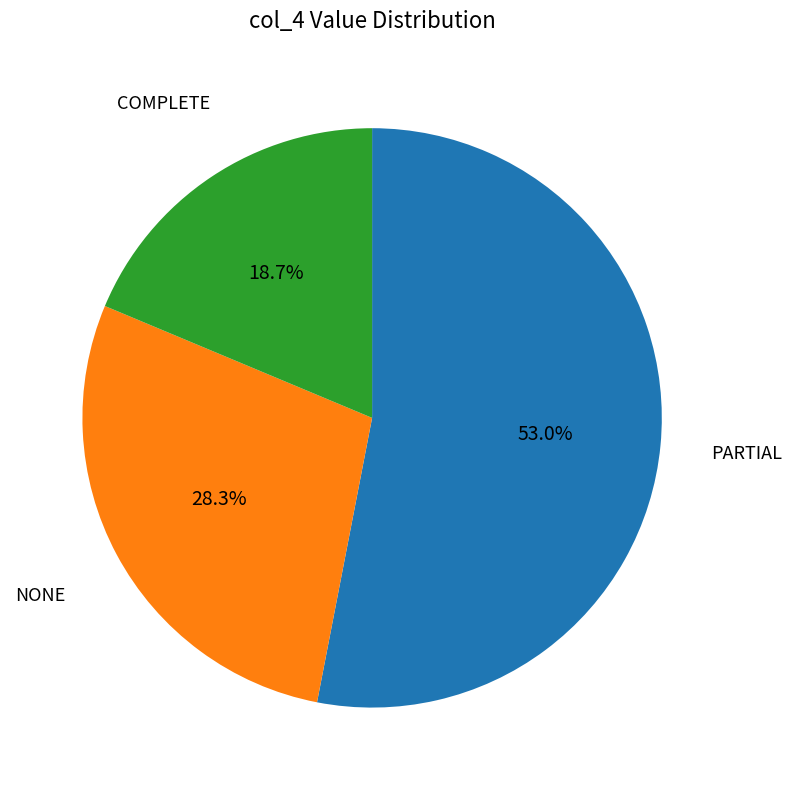

Is there a majority slice in this chart?

Yes